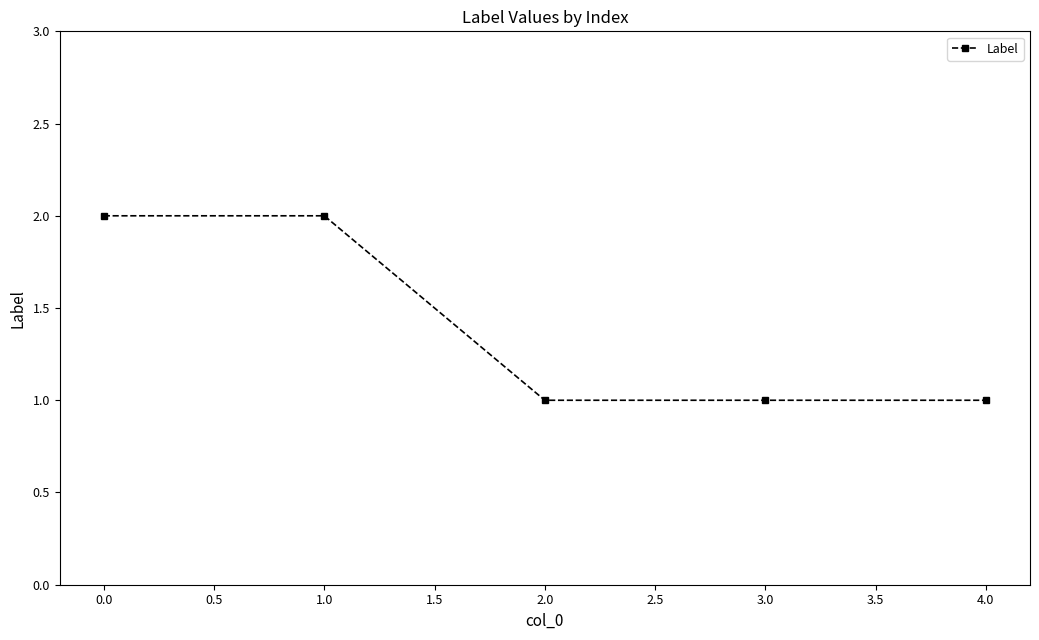

The chart shows a value of 1 at 3.0. True or false?

True